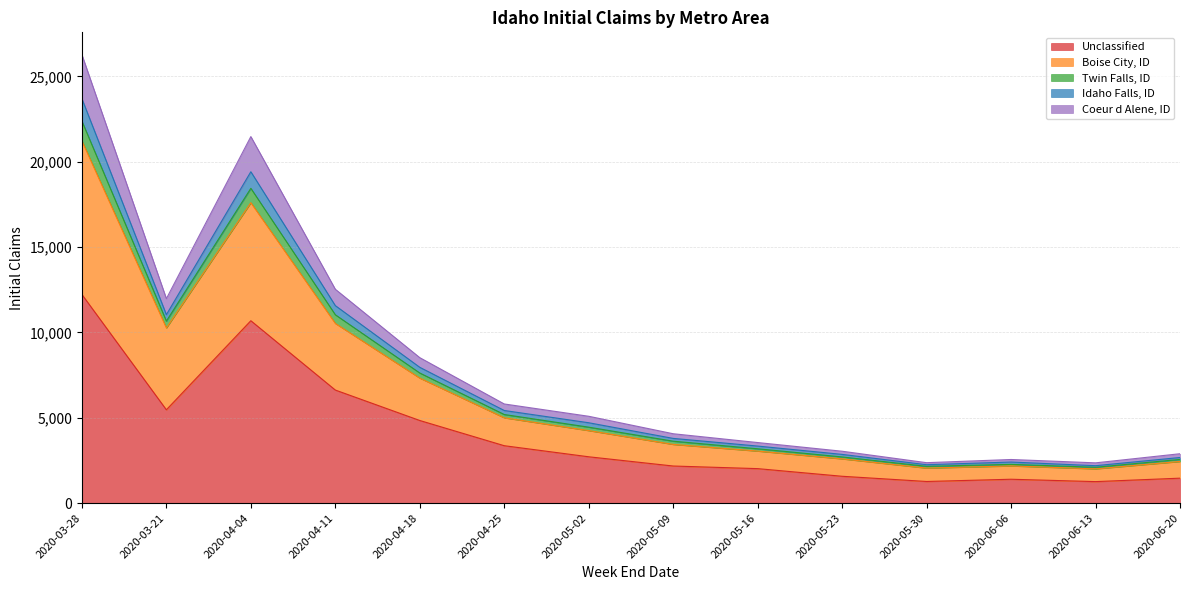

True or false: Idaho Falls, ID and Unclassified cross at least once.

False